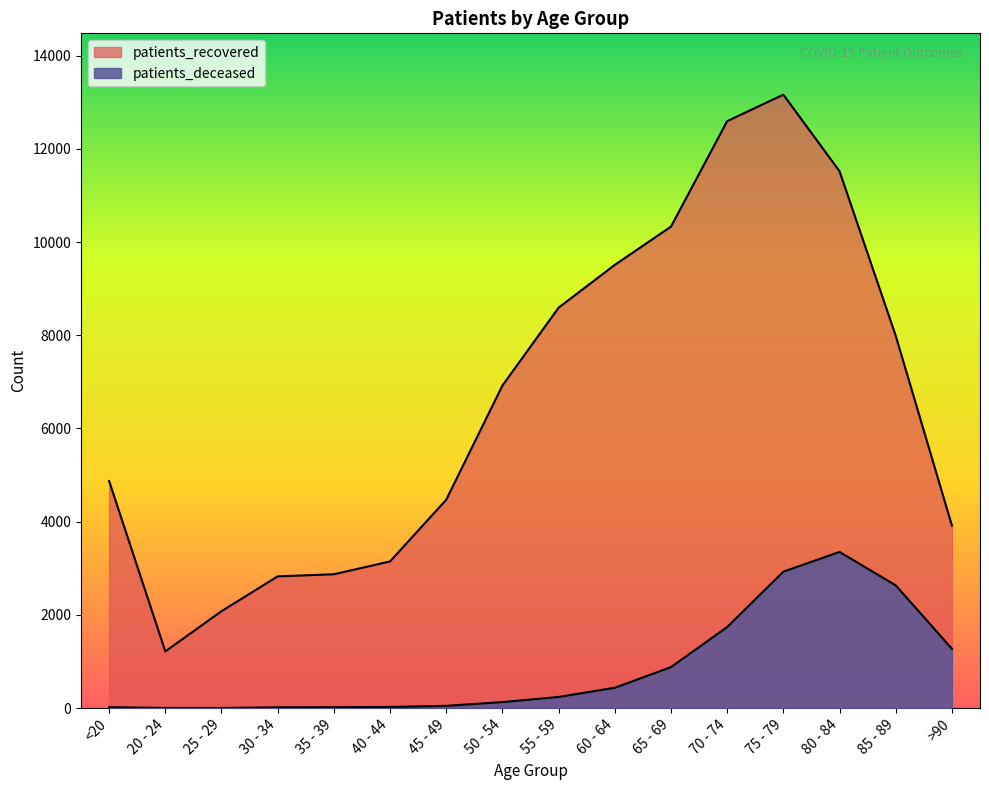

Rank the series at 80 - 84 from lowest to highest value.

patients_deceased, patients_recovered